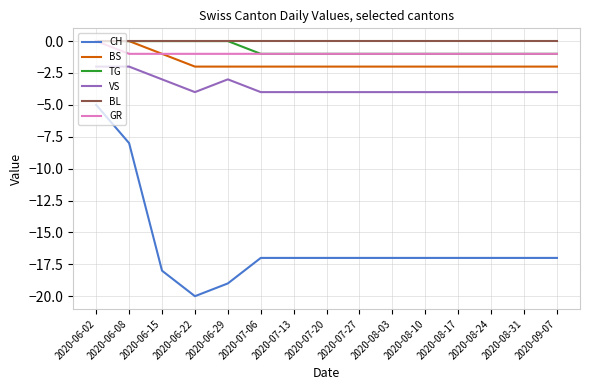

True or false: VS and TG cross at least once.

False